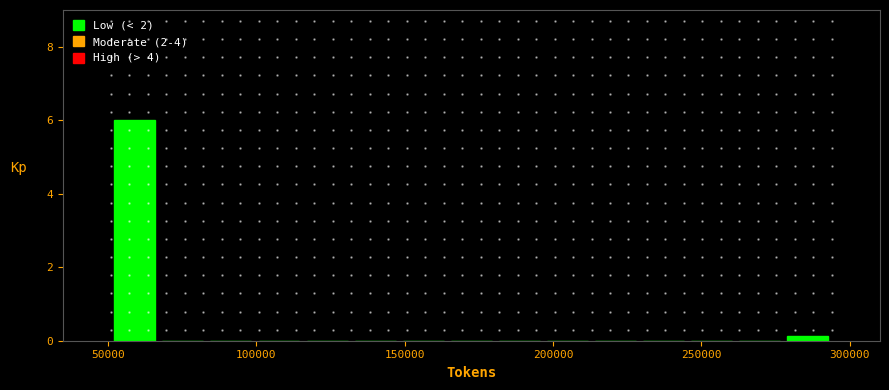

Read against the x-axis, roughly where is the centre of the tallest bar?

60000